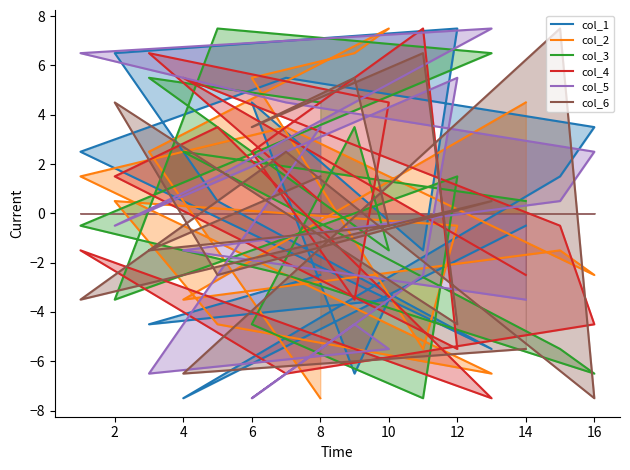

At 10, list the series in order from largest to smallest.

col_5, col_1, col_2, col_3, col_4, col_6